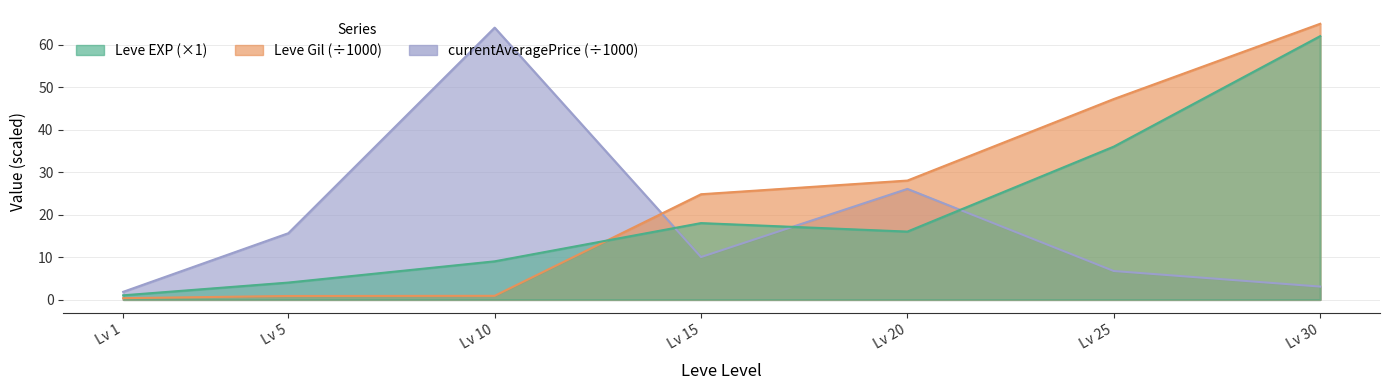

How many series are shown in this chart?

3